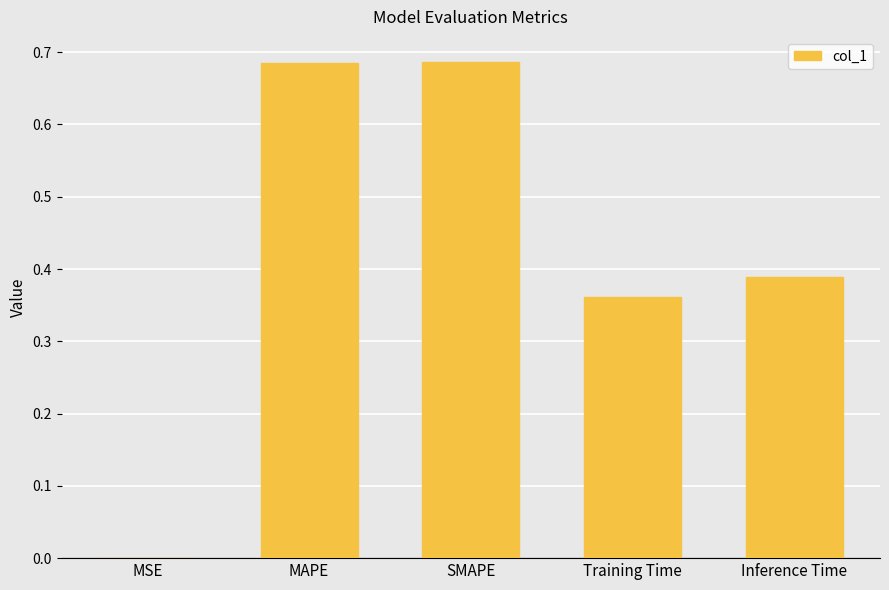

The chart shows a value of 0.6 at Training Time. True or false?

False